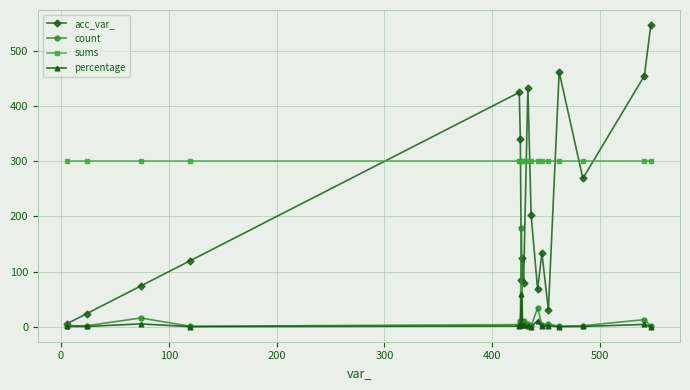

True or false: acc_var_ and count intersect in this chart.

True